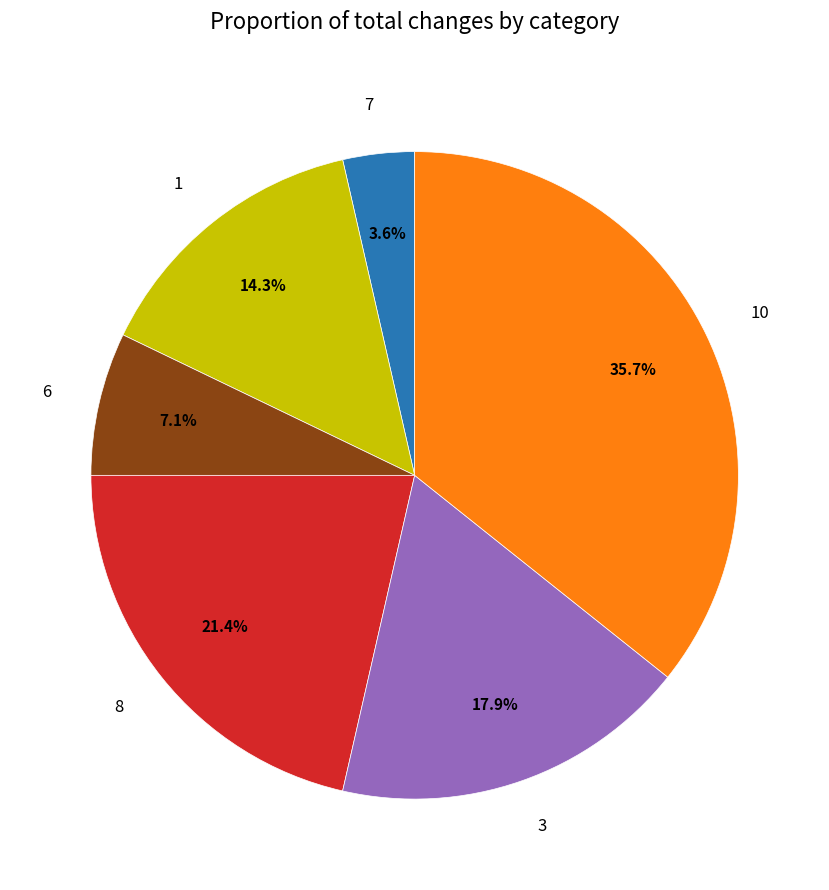

Does any single category account for the majority?

No